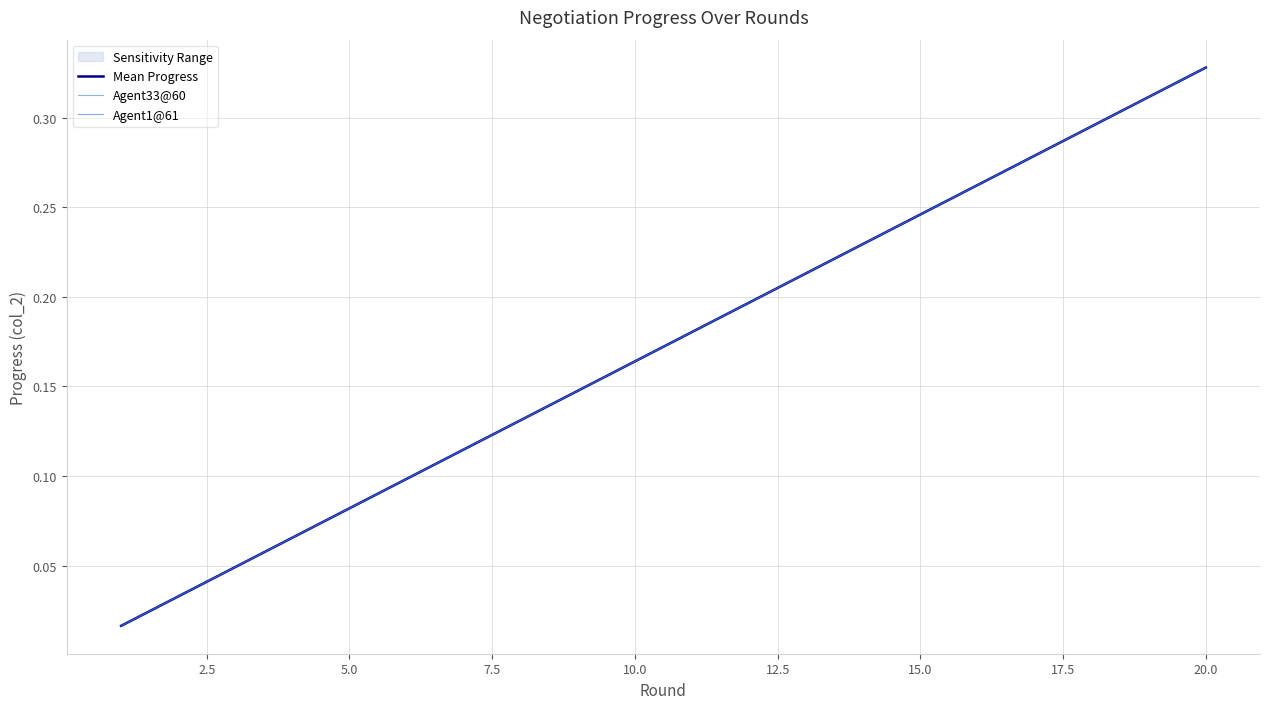

True or false: Agent1@61 and Agent33@60 intersect in this chart.

False